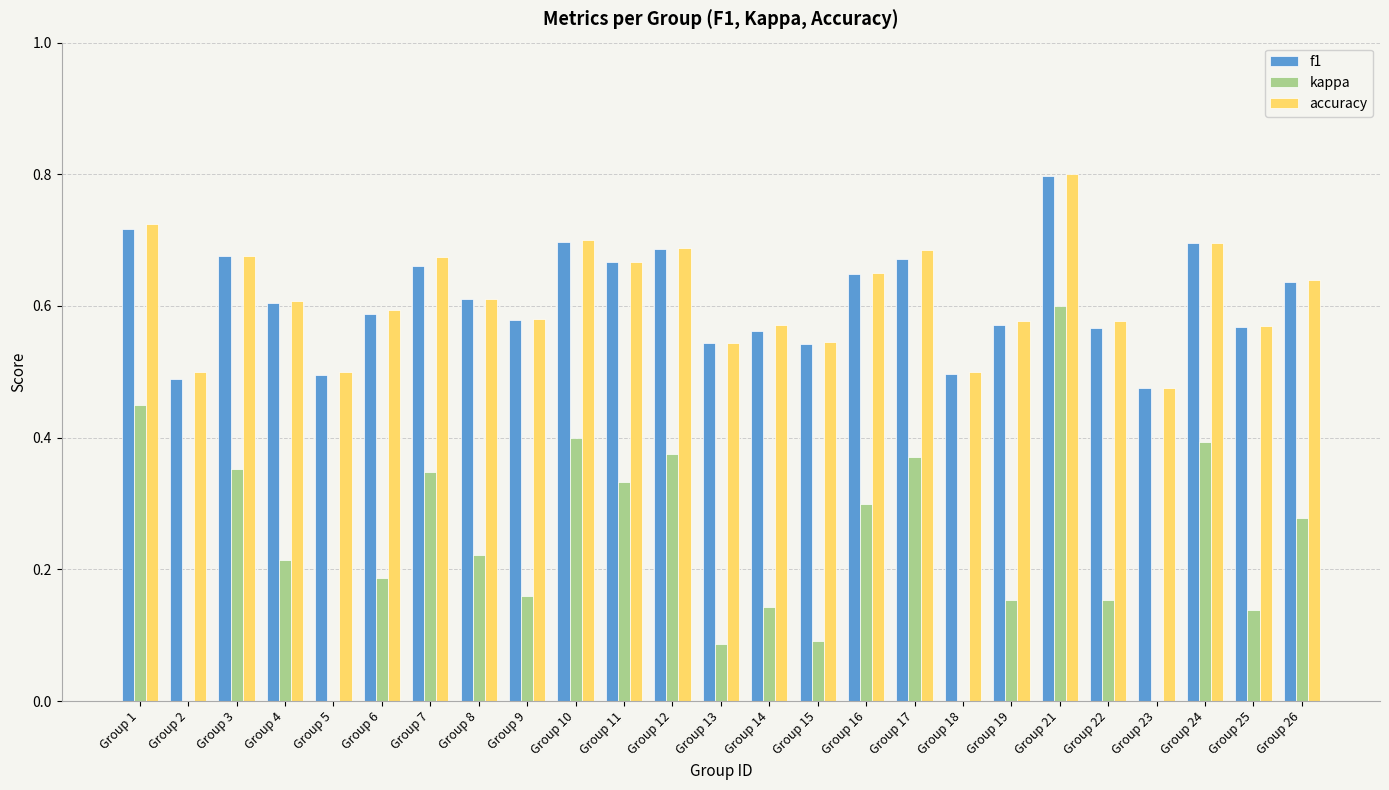

True or false: accuracy has a value of 0.3 at Group 25.

False